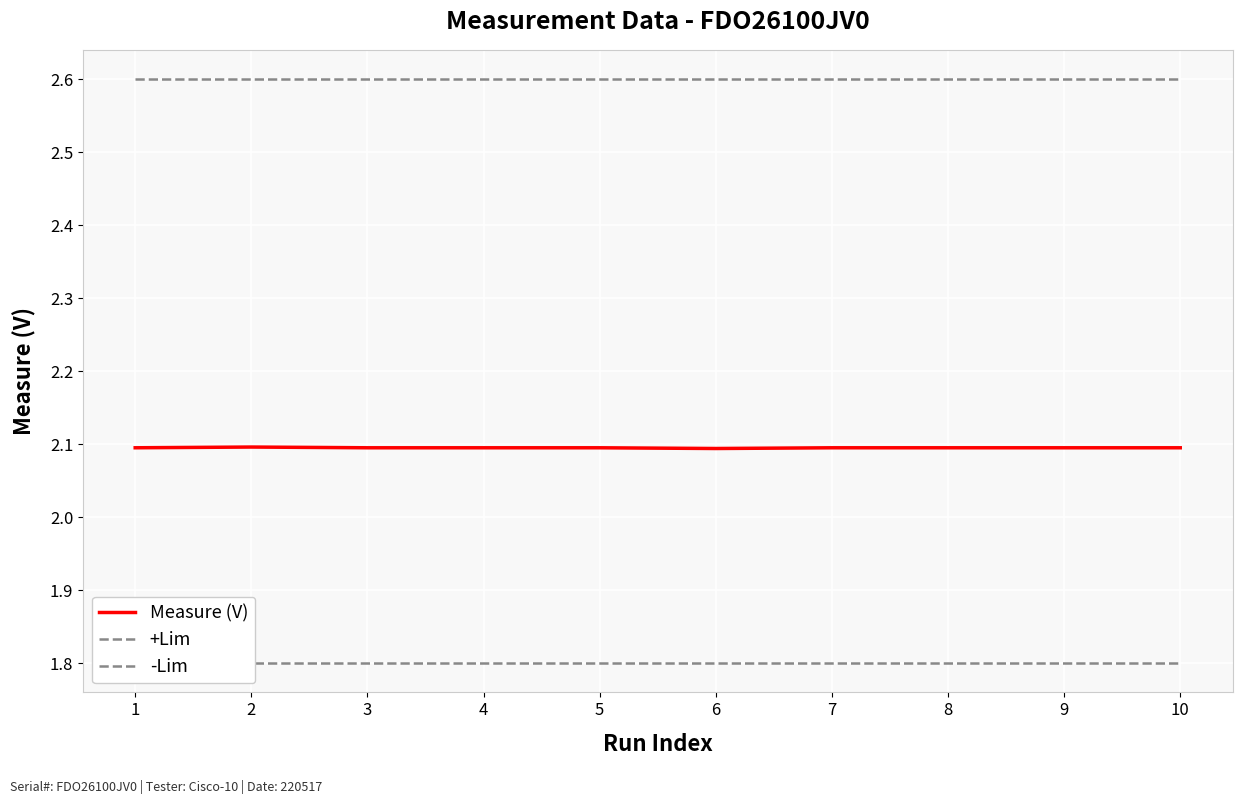

Which series changed the most between 6 and 10?

Measure (V)